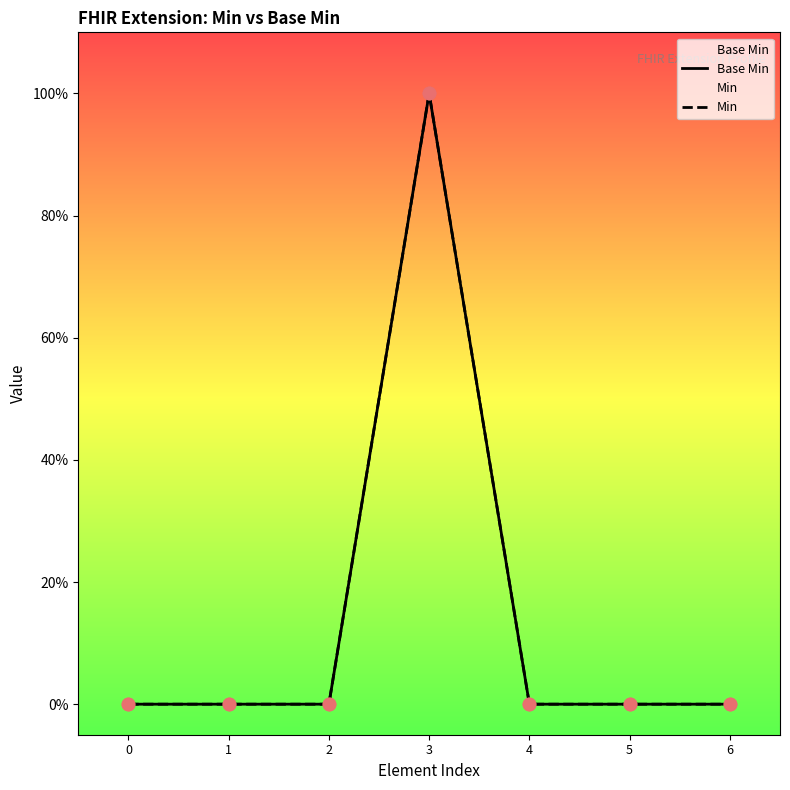

Is the value of Base Min at 1 greater than the value of Min at 0?

No